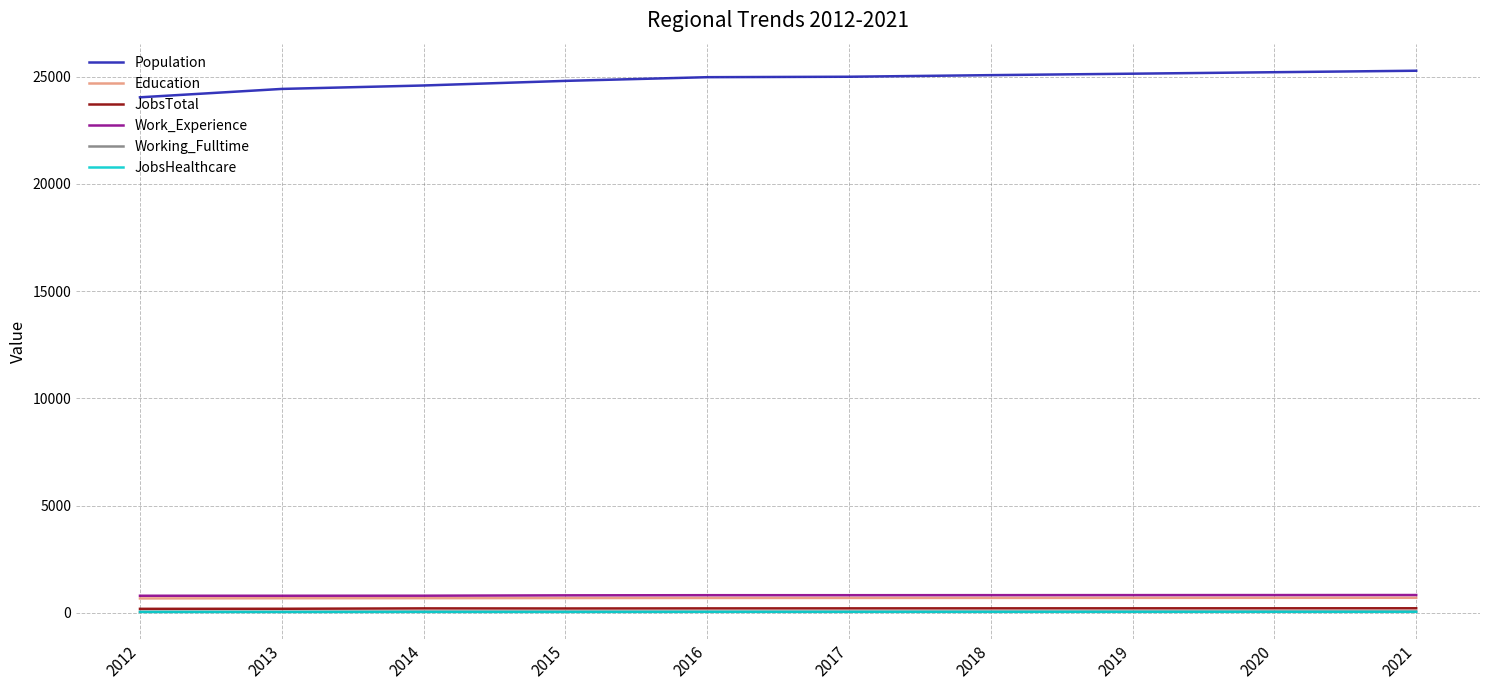

What is the difference between the second highest and second lowest values in the Education series?

20